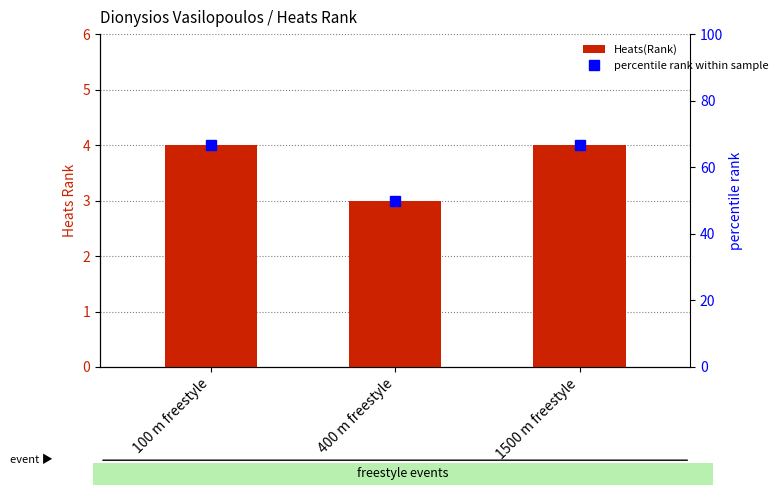

What is the label of the 2nd bar from the left?

400 m freestyle